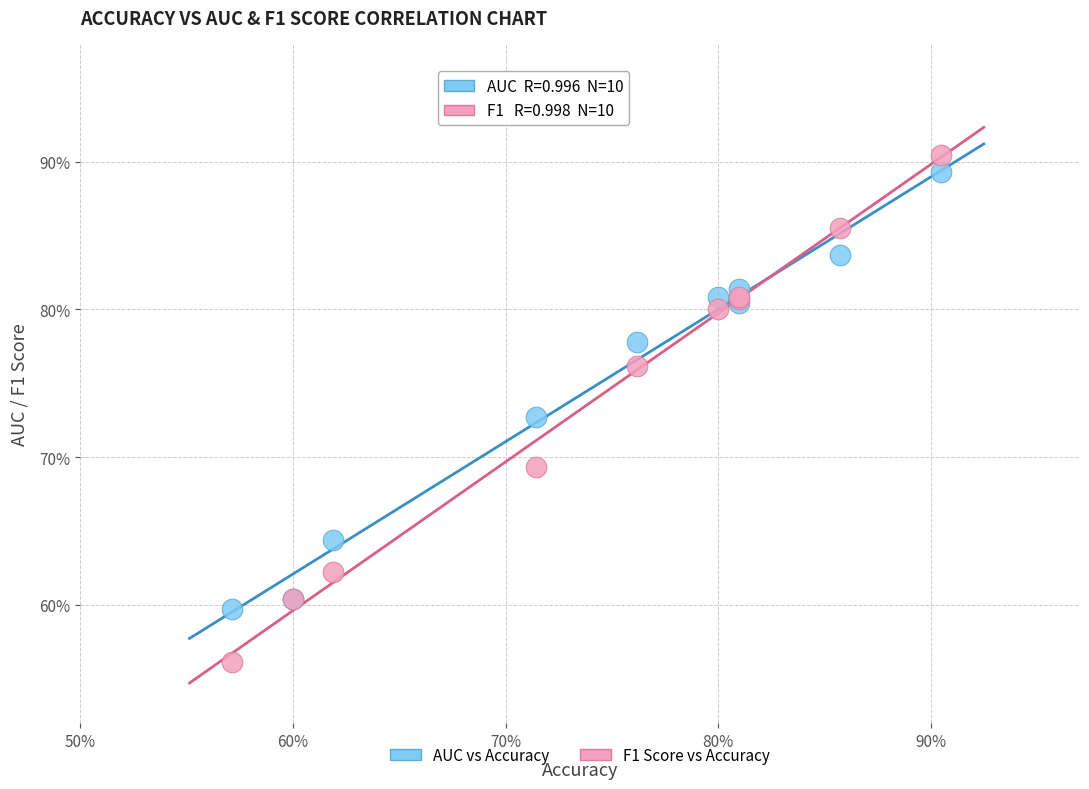

What are all the series names shown in the legend?

AUC vs Accuracy, F1 Score vs Accuracy